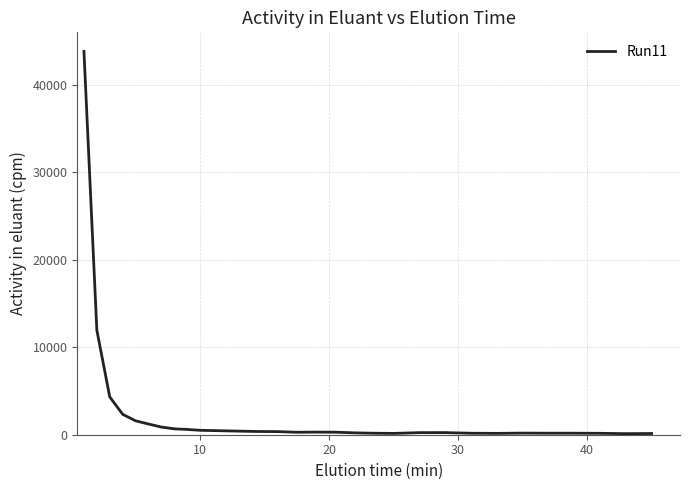

What is the greatest value displayed?

43825.5